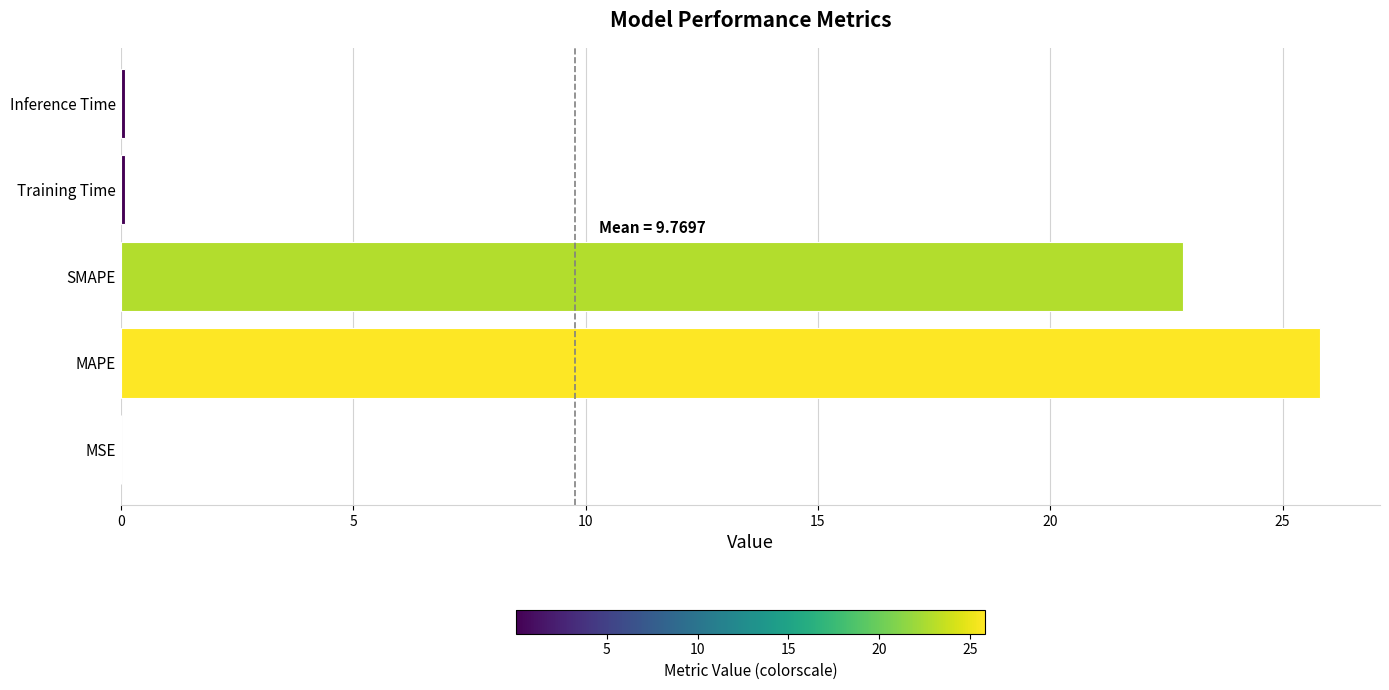

Does the chart contain stacked bars?

No